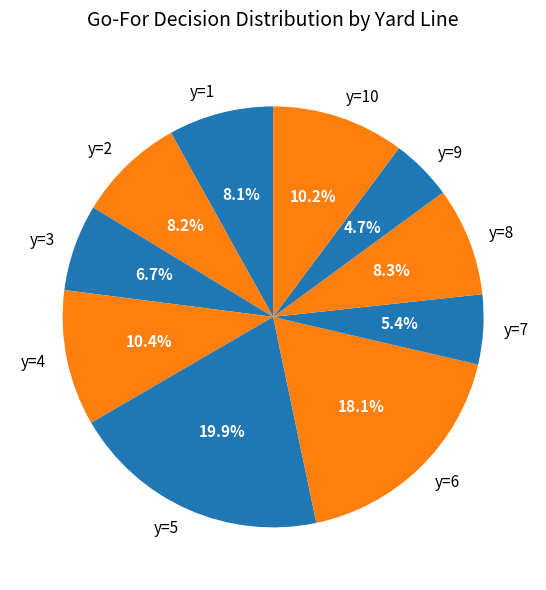

Approximately how many times larger is the value at y=7 compared to y=1?

0.7